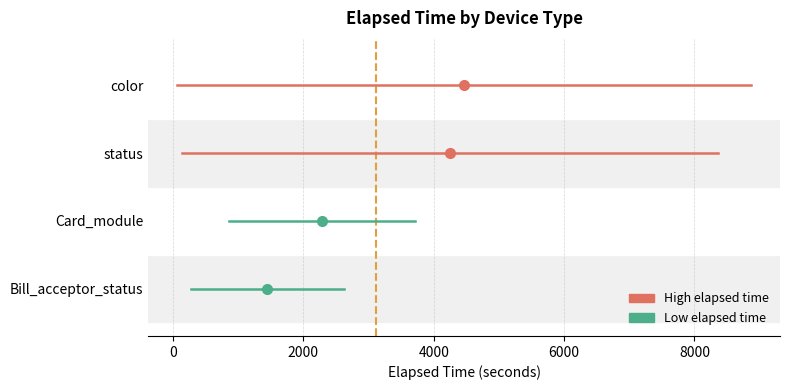

Between −2000 and 0, which series saw the biggest shift?

Bill_acceptor_status